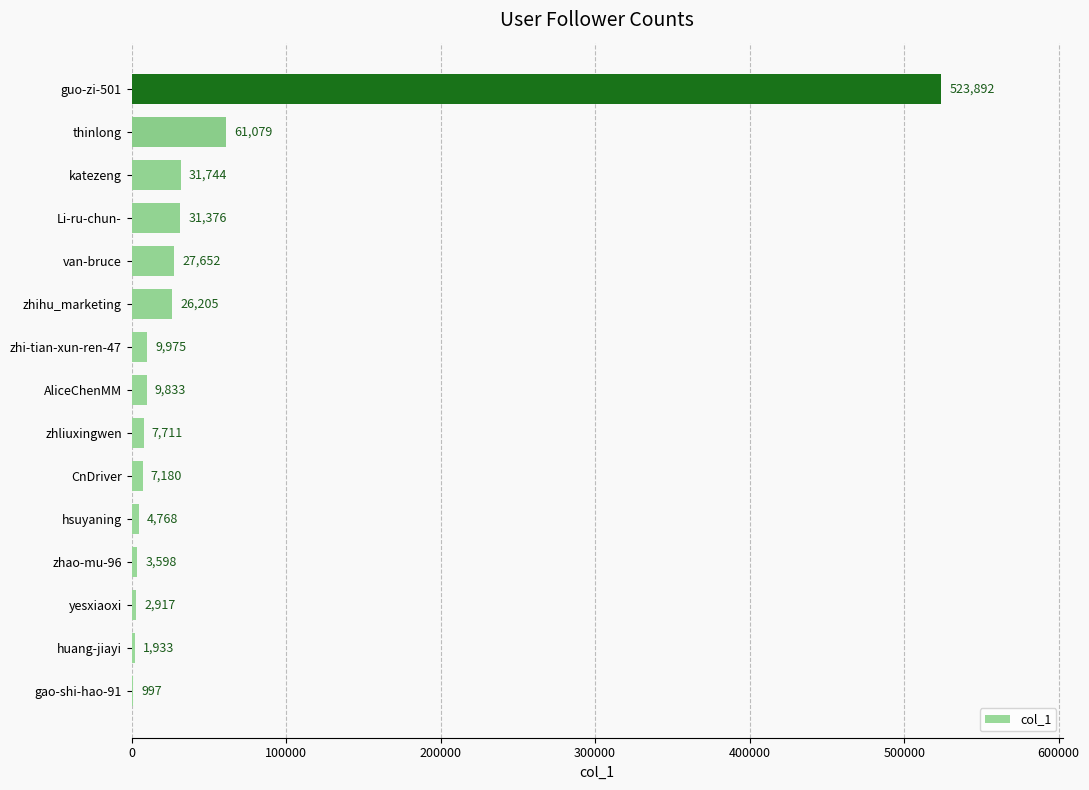

Reading bottom to top, extract all data points from this chart.

gao-shi-hao-91=997	huang-jiayi=1933	yesxiaoxi=2917	zhao-mu-96=3598	hsuyaning=4768	CnDriver=7180	zhliuxingwen=7711	AliceChenMM=9833	zhi-tian-xun-ren-47=9975	zhihu_marketing=26205	van-bruce=27652	Li-ru-chun-=31376	katezeng=31744	thinlong=61079	guo-zi-501=523892